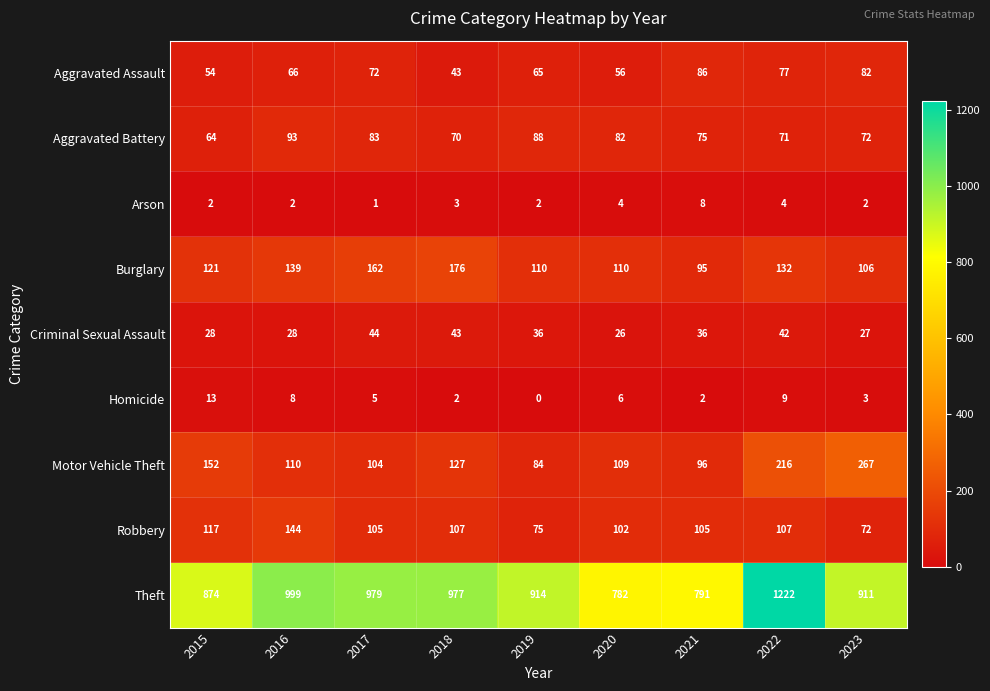

Rank the categories by Theft value from highest to lowest.

2022, 2016, 2017, 2018, 2019, 2023, 2015, 2021, 2020